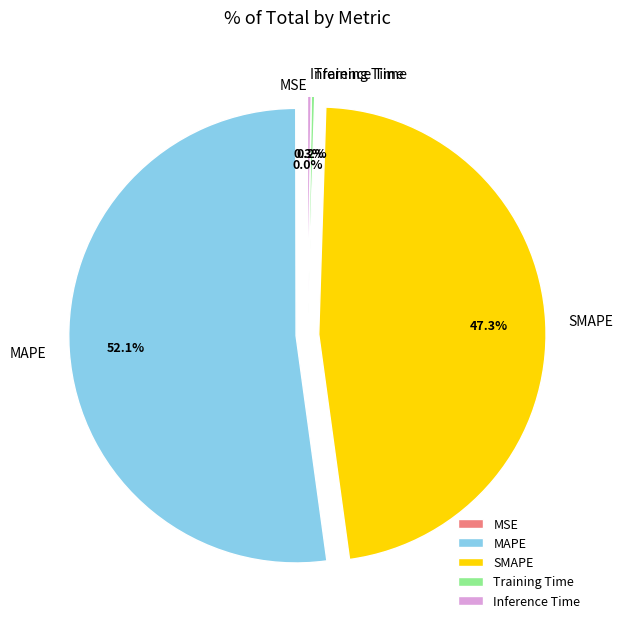

To the nearest percent, what is the average slice percentage?

20%